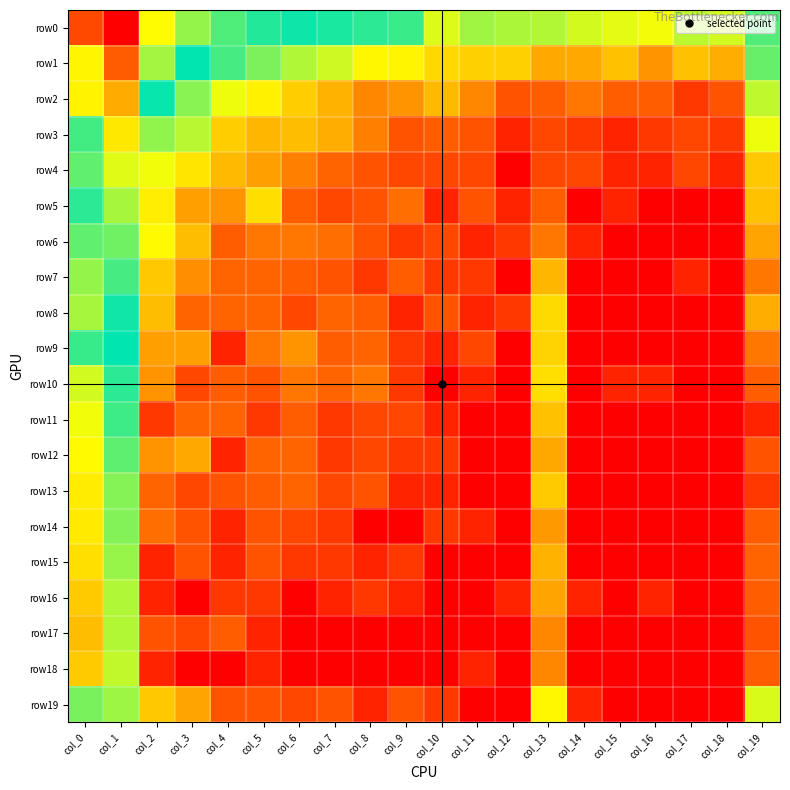

Which series has the largest range (max minus min)?

row2